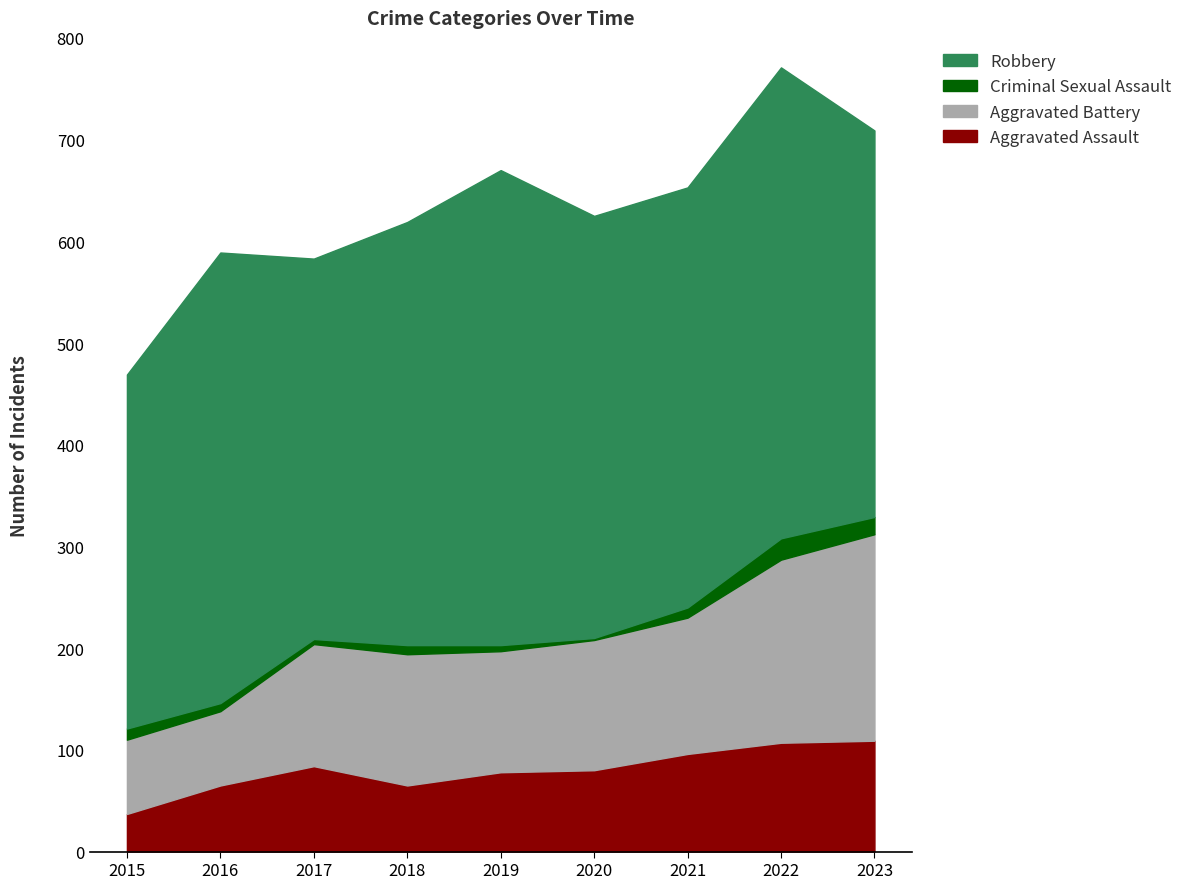

What is the difference between the maximum and minimum values in the Aggravated Assault series?

72